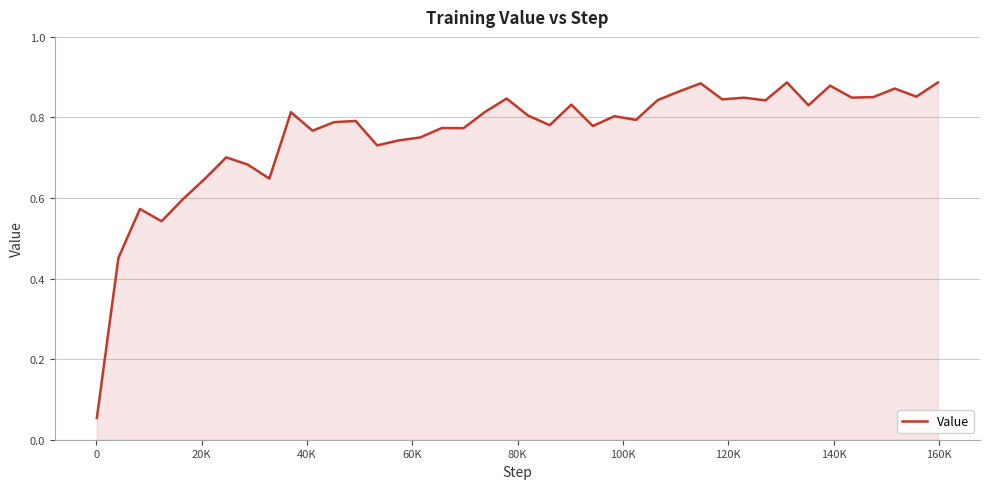

What is the average value?

0.8